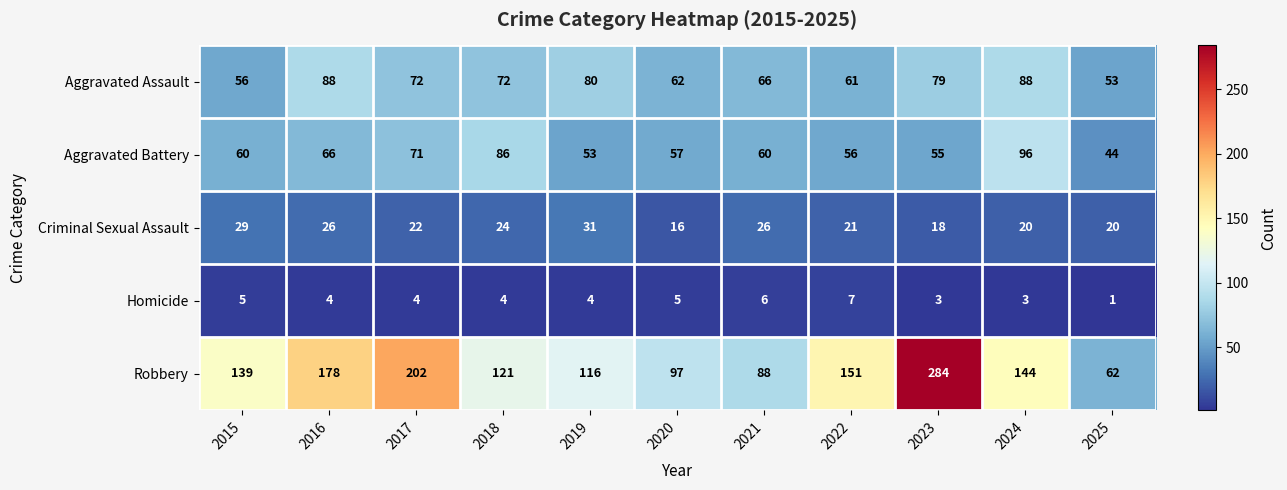

At which category does the chart reach its peak across all series?

2023